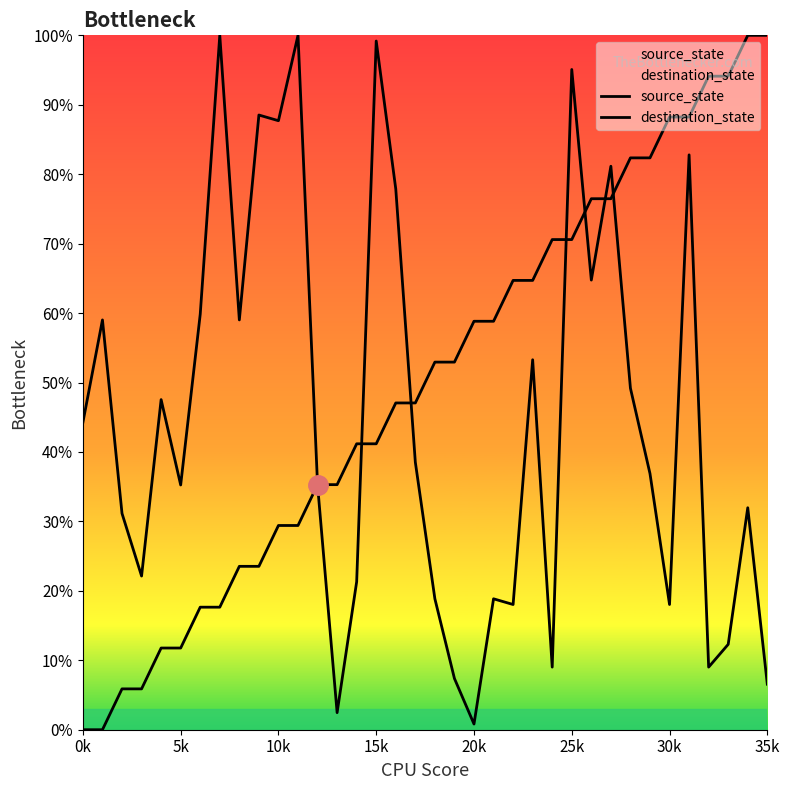

What is the label of the 26th point from the right?

10k